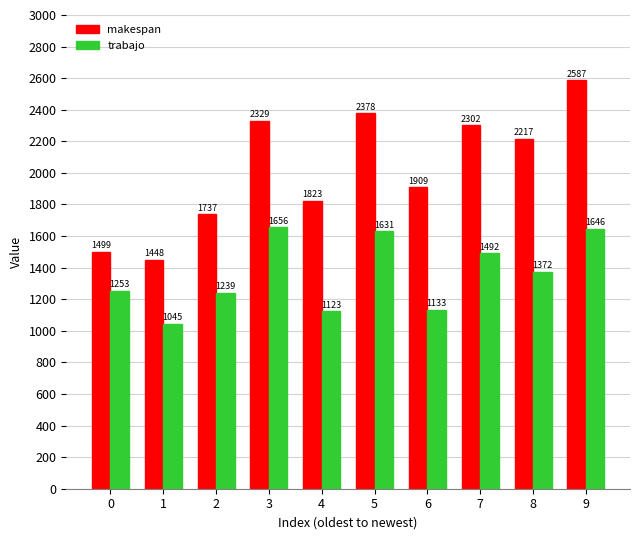

At how many categories does at least one series exceed 2102?

5